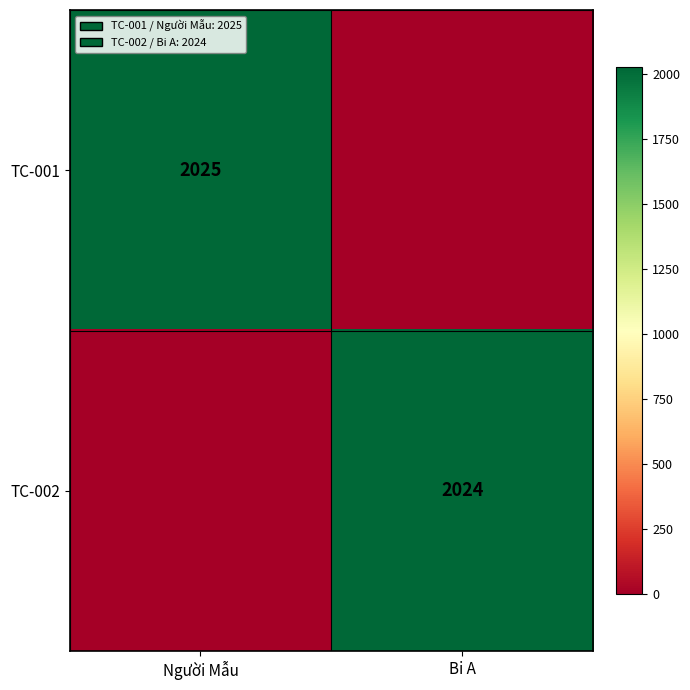

The value of TC-001 at Người Mẫu is 2025. True or false?

True